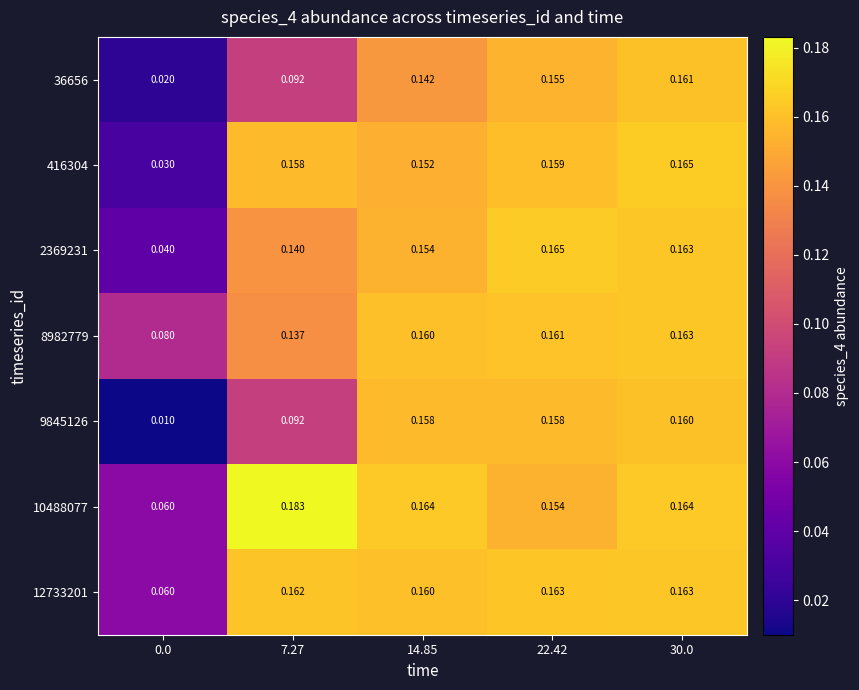

Is the value of 10488077 at 14.85 greater than the value of 8982779 at 7.27?

Yes